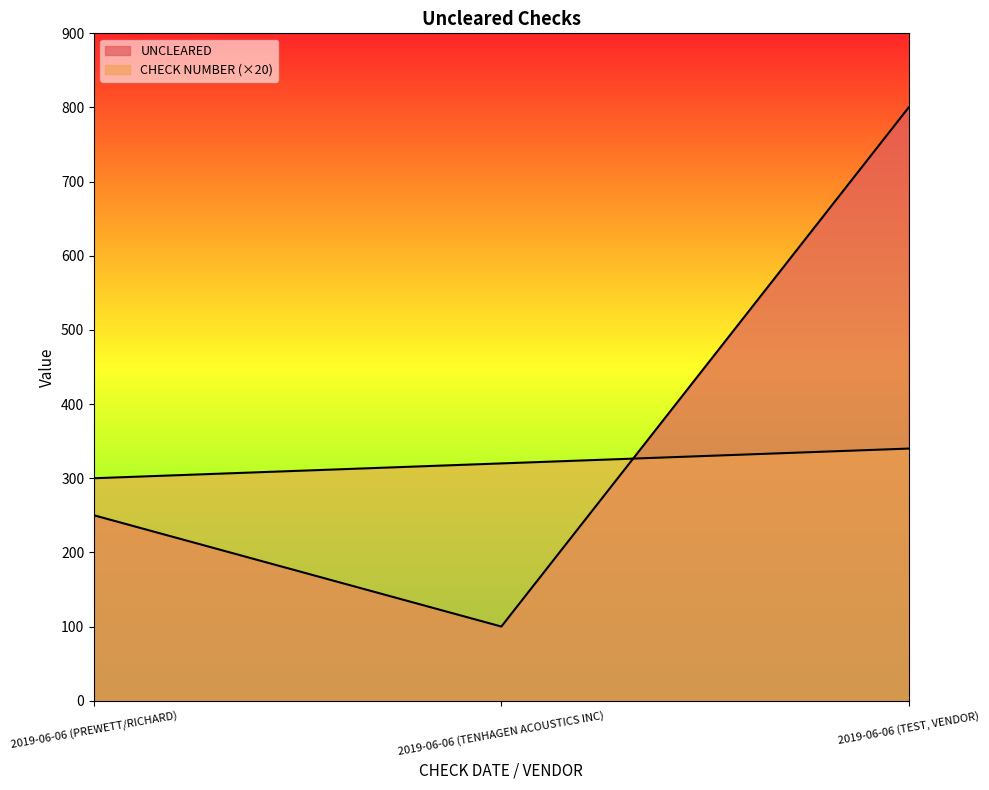

How many data points does each series have?

3